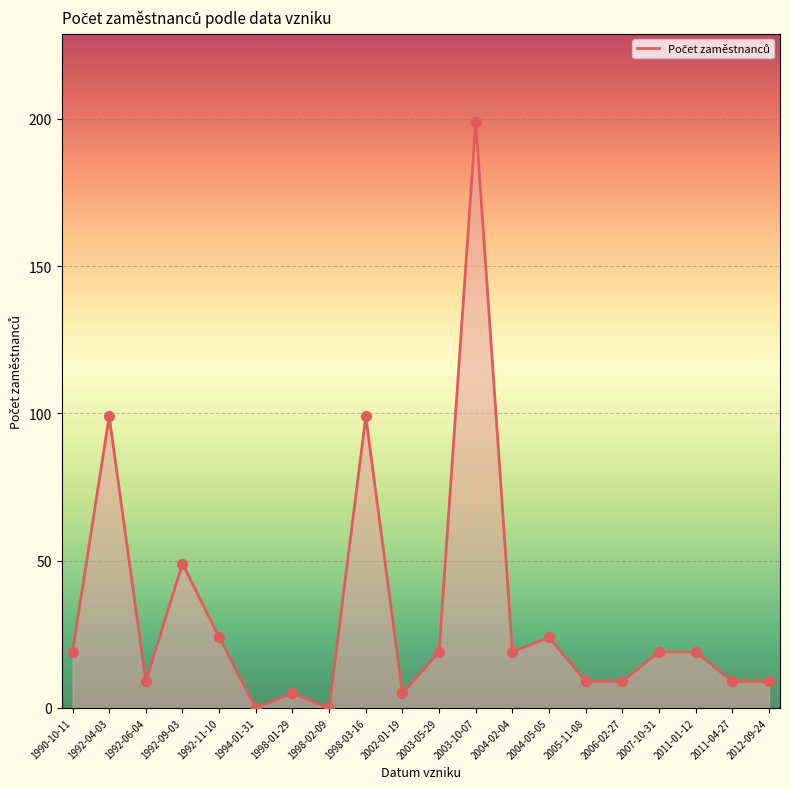

What is the change in value from 1992-06-04 to 1992-09-03?

+40